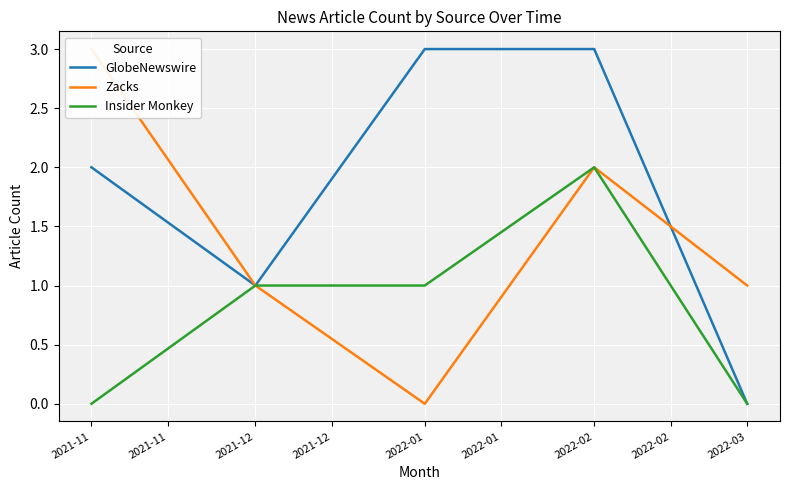

True or false: Zacks and GlobeNewswire intersect in this chart.

True